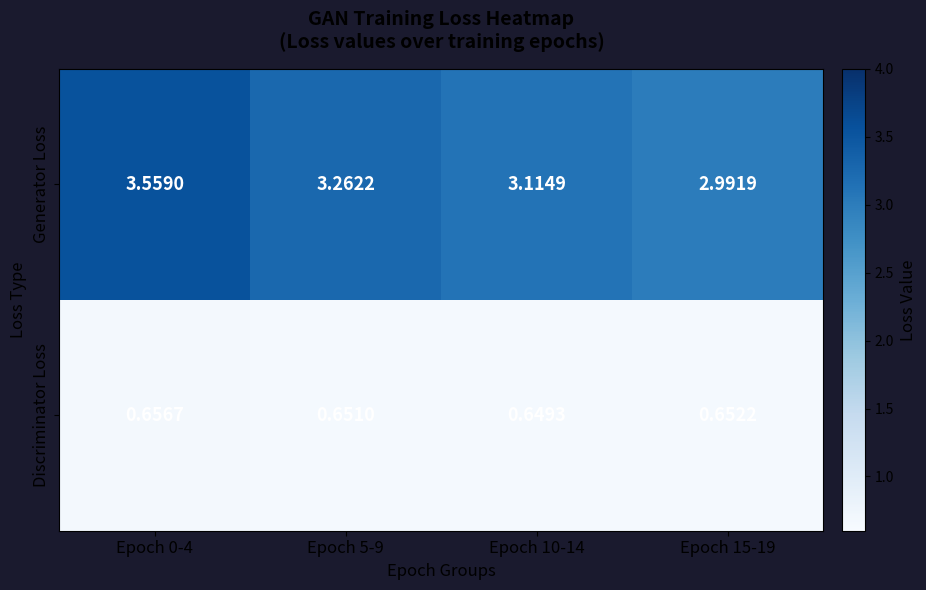

Which series has the largest total across all categories?

Generator Loss